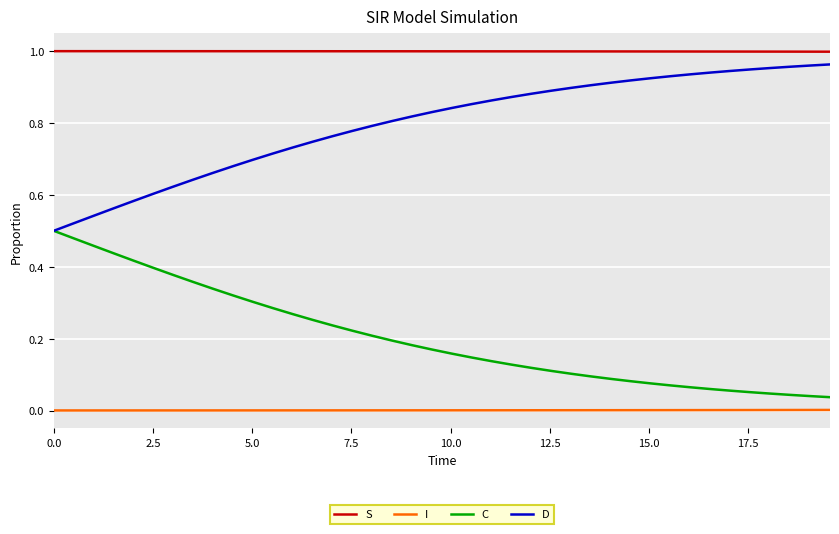

True or false: D and I intersect in this chart.

False